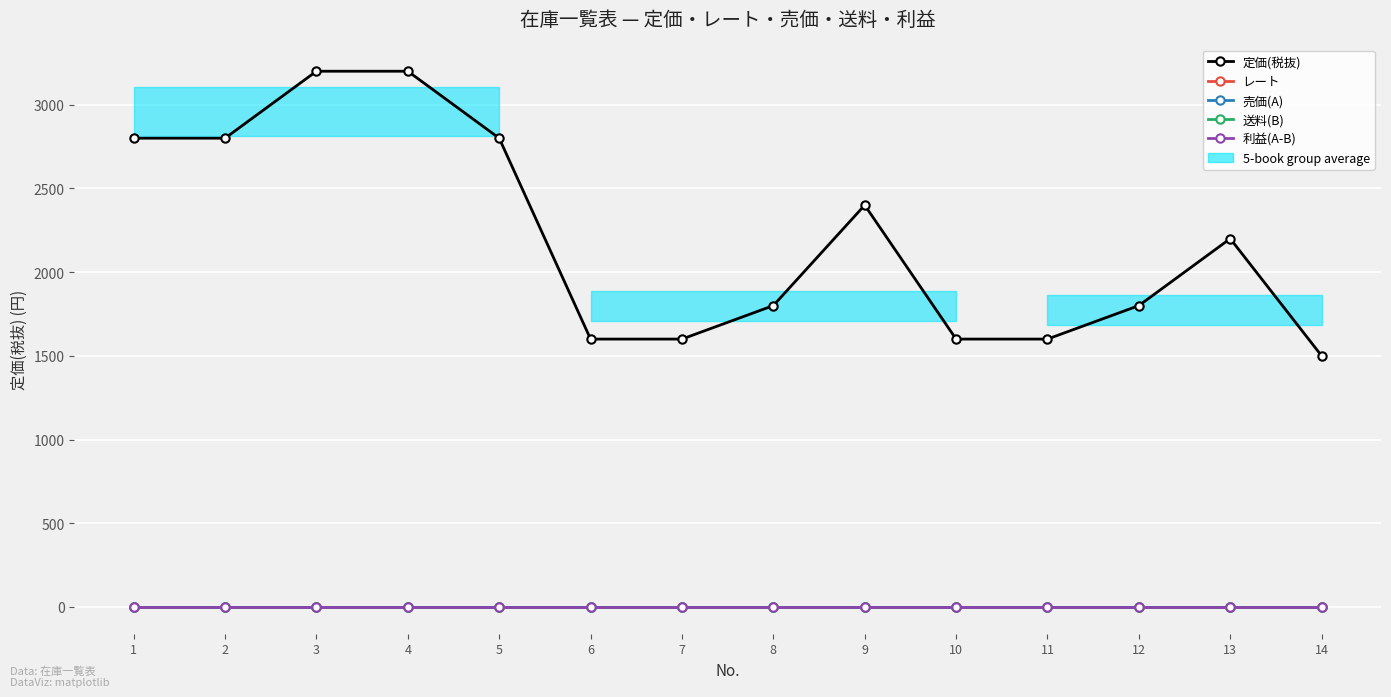

How many lines are shown in the chart?

5